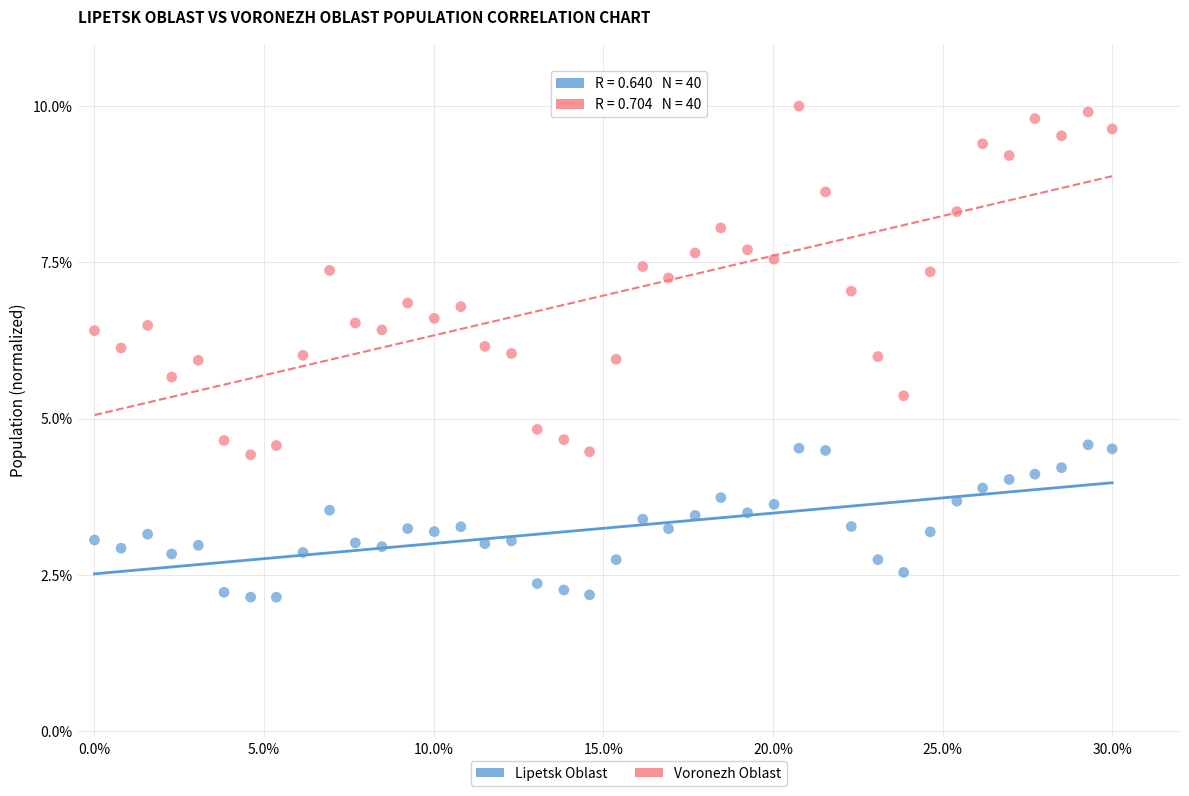

What are all the series names shown in the legend?

Lipetsk Oblast, Voronezh Oblast